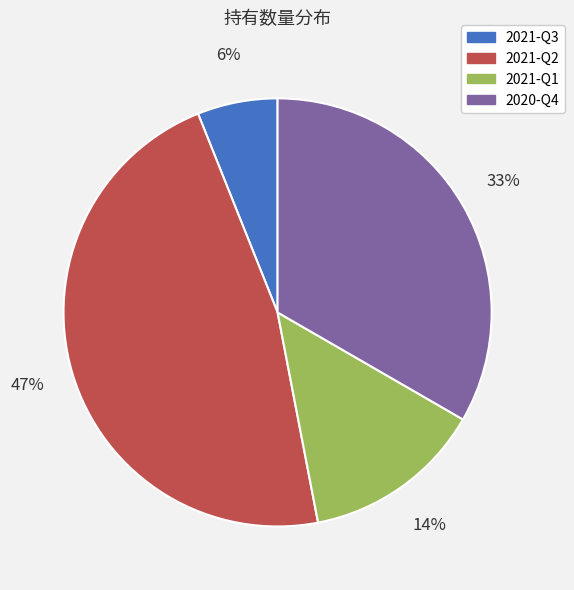

What percentage is the 2021-Q1 slice, to the nearest percent?

14%